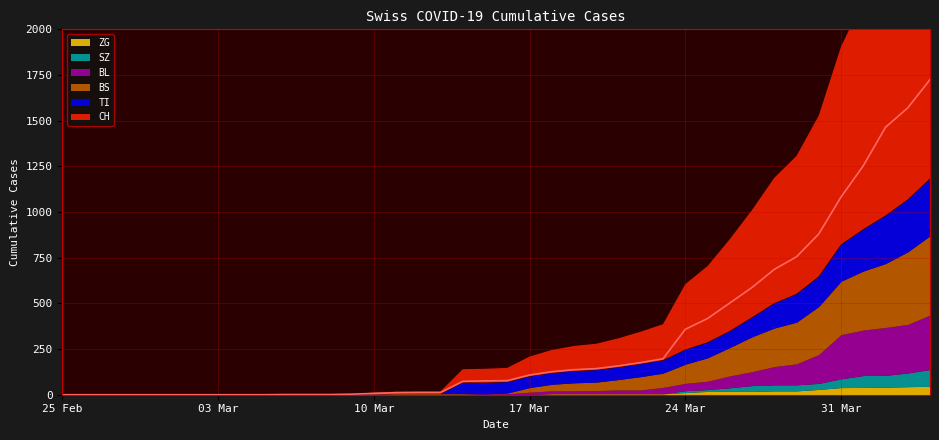

What is the total value across all series at 2020-03-31?

1905